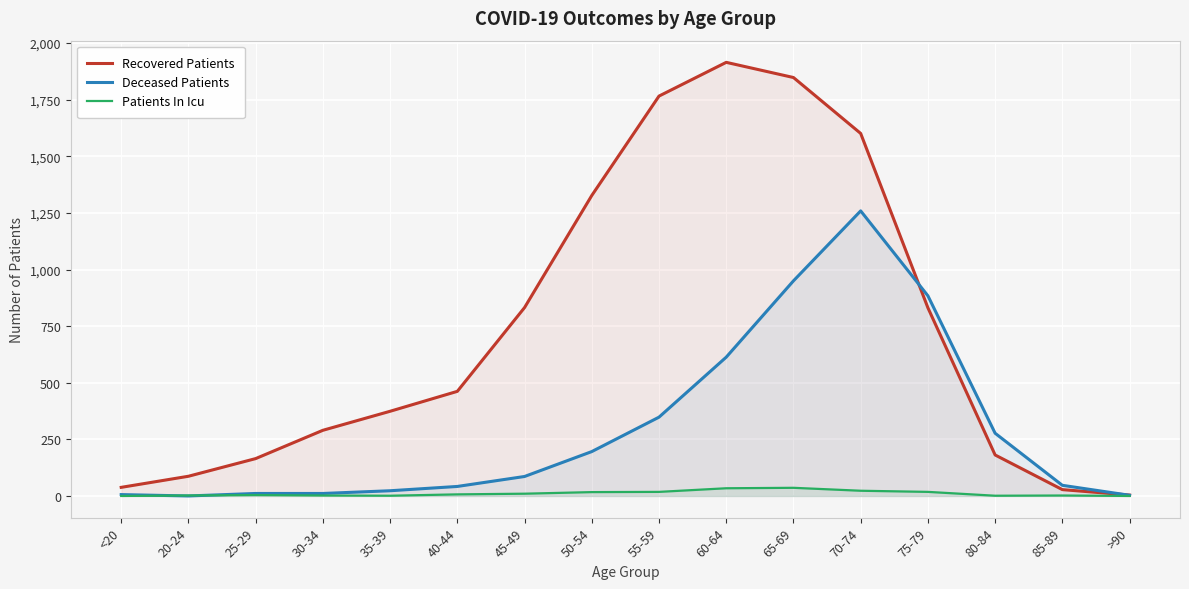

Rank the series by their average value, from lowest to highest.

Patients In Icu, Deceased Patients, Recovered Patients